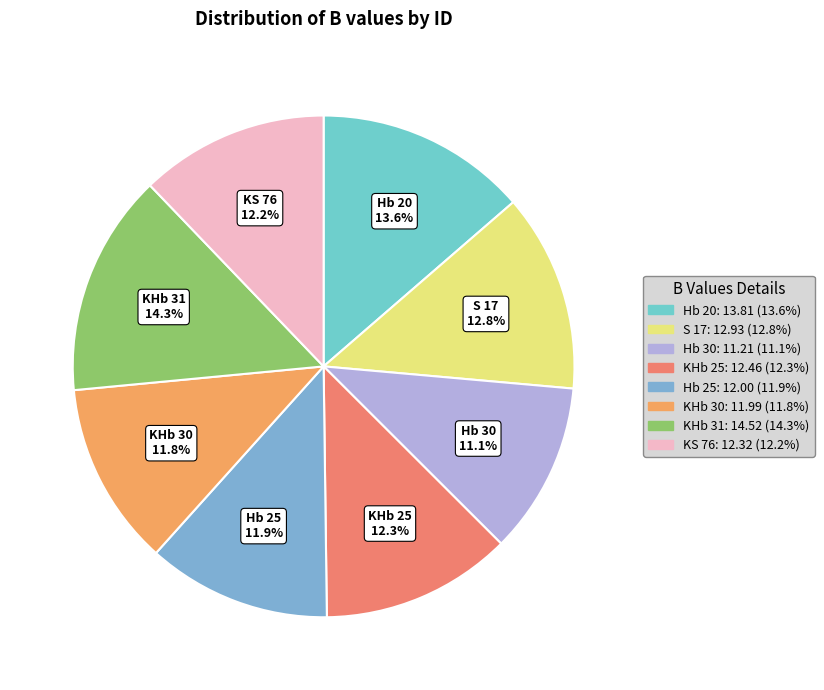

How many slices are in this pie chart?

8